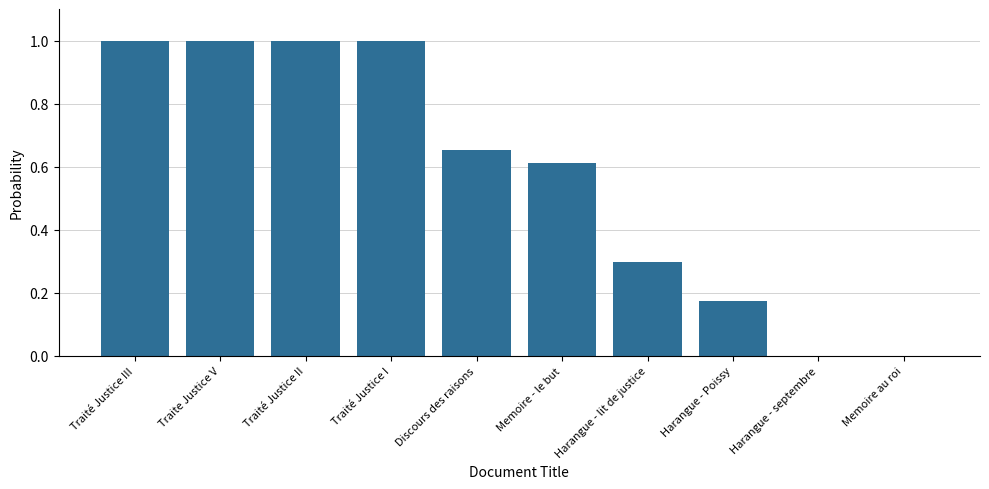

What is the greatest value displayed?

1.0